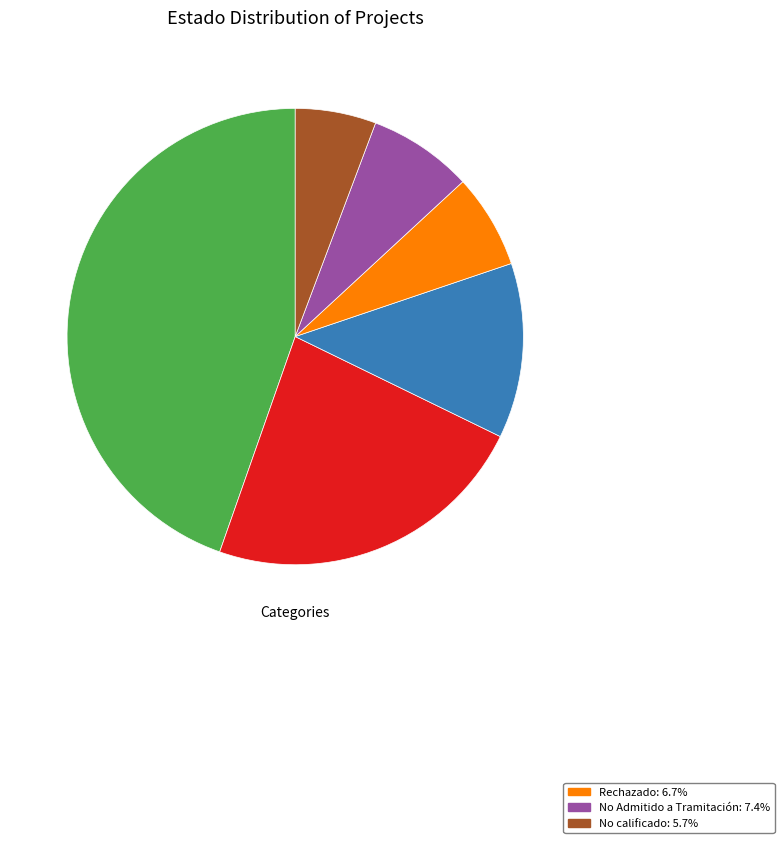

Does any single category account for the majority?

No